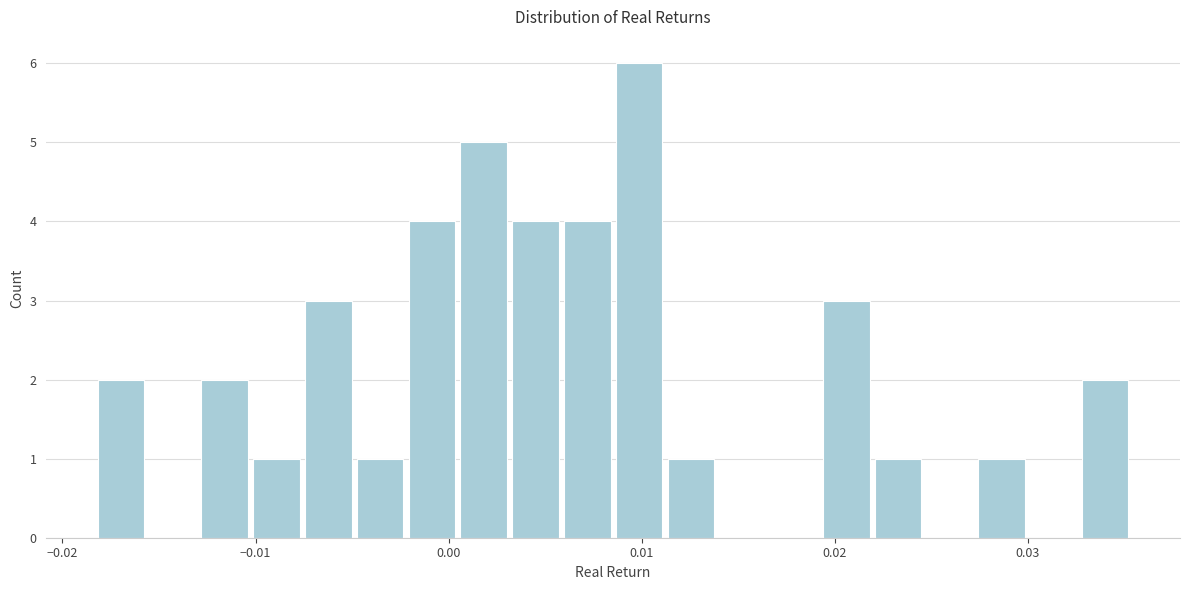

Read against the x-axis, roughly where is the centre of the tallest bar?

0.010